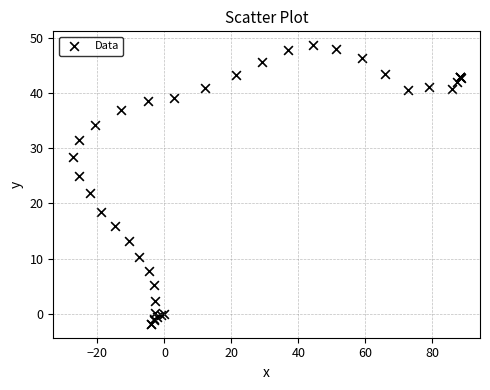

What Y value in the scatter plot is closest to 23?

21.8